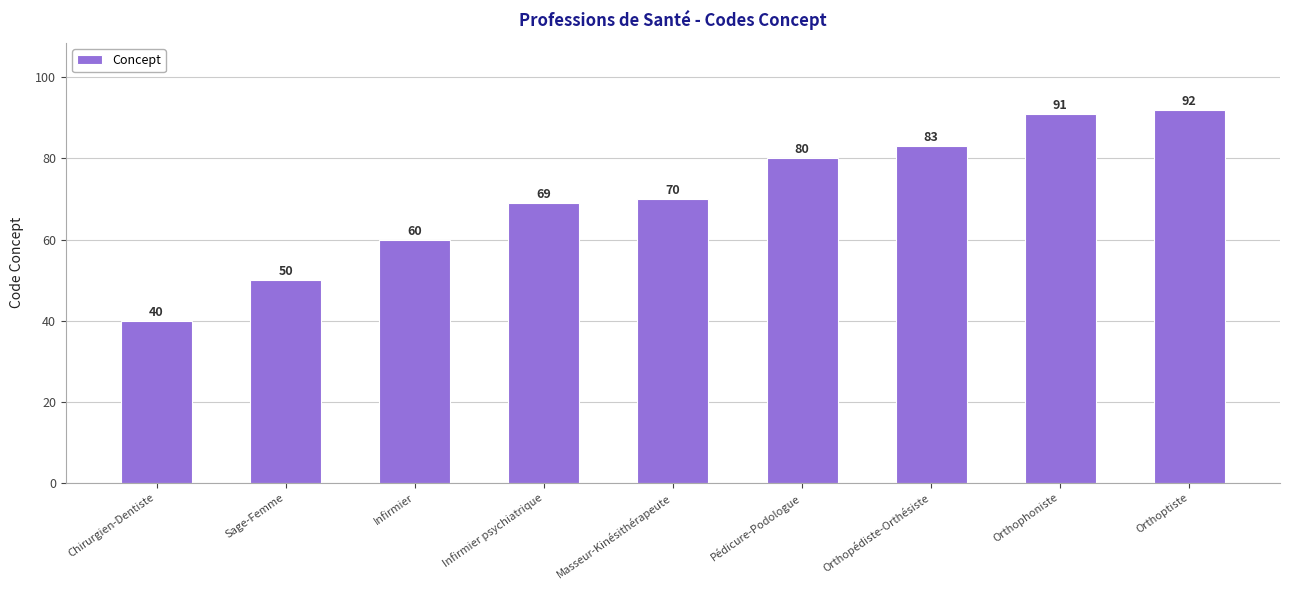

What is the difference between the maximum and second lowest values?

42